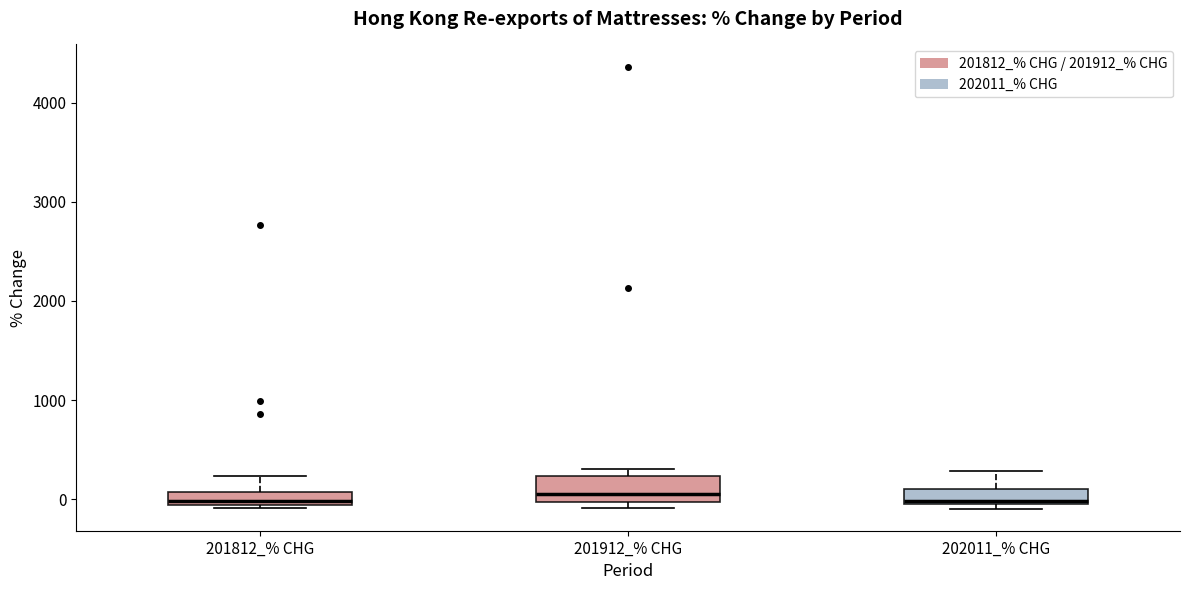

Where does the upper whisker of the box for 202011_% CHG end on the y-axis? The values are not printed on the chart, so give them approximately, as read against the axis.

300